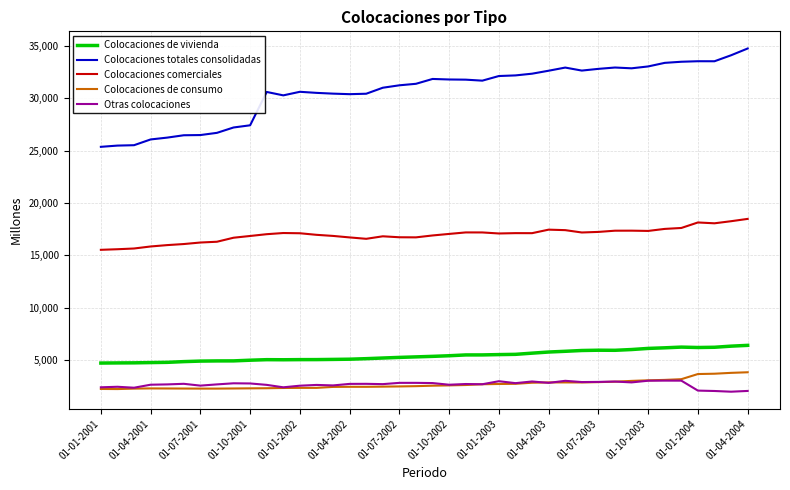

What is the greatest value displayed?

34746